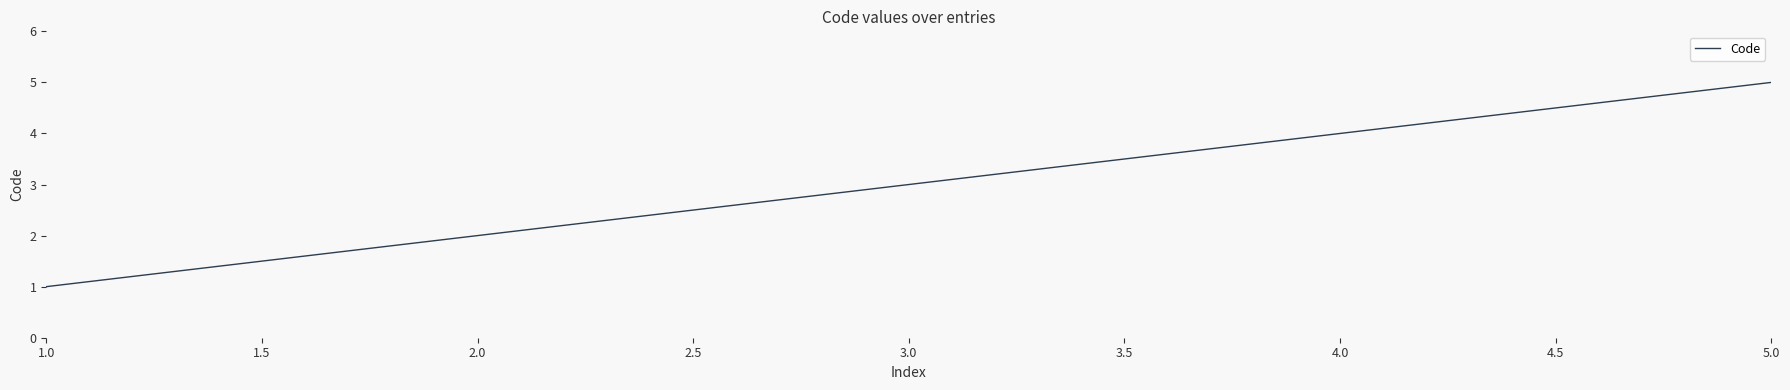

What is the smallest value displayed?

1